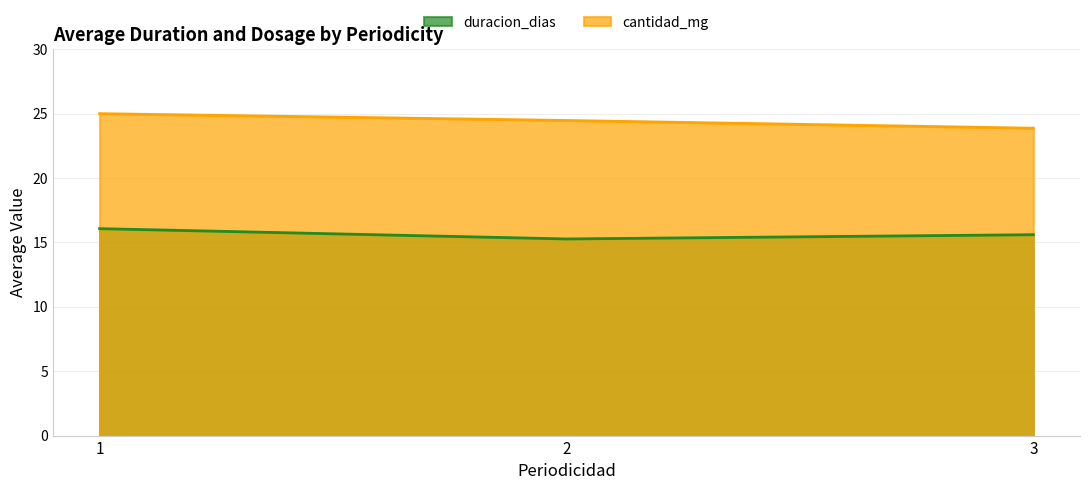

What is the difference between the cantidad_mg values at 1 and 2?

0.5